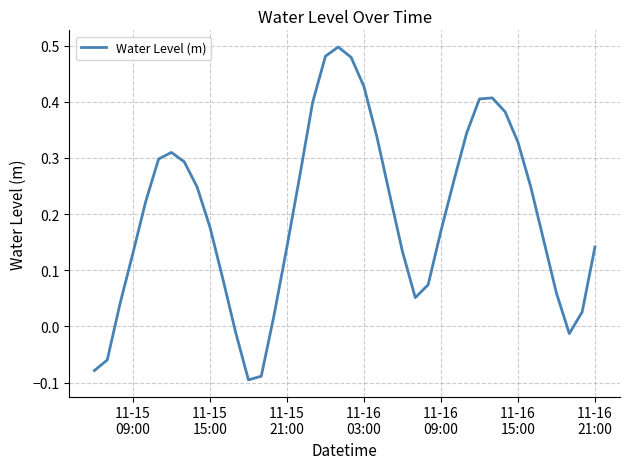

Does the chart have visible grid lines?

Yes